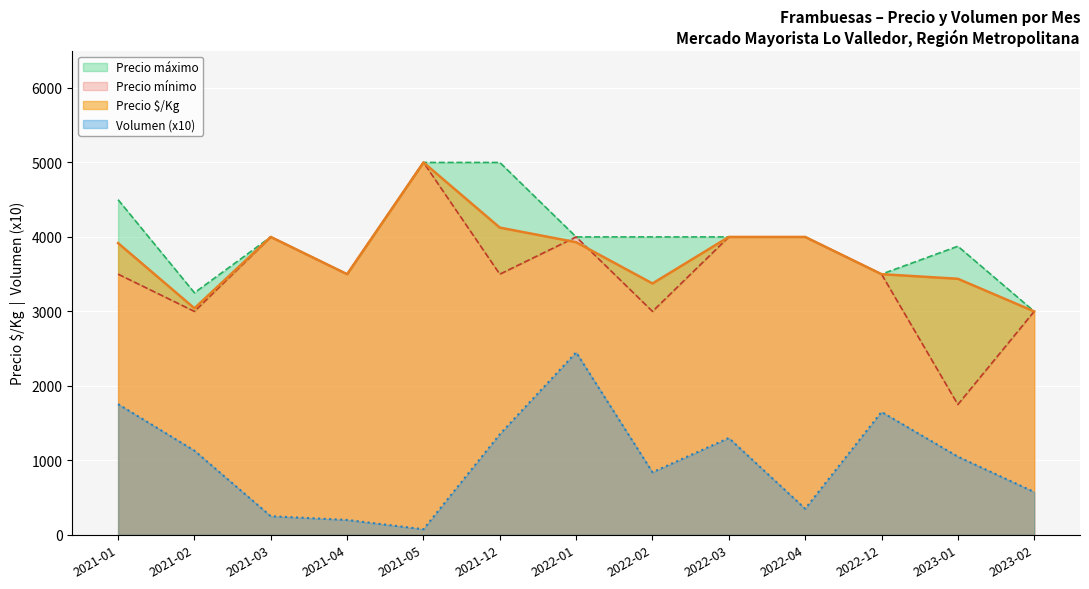

Where does the Precio ítem/Kg series first go above 3917?

2021-03